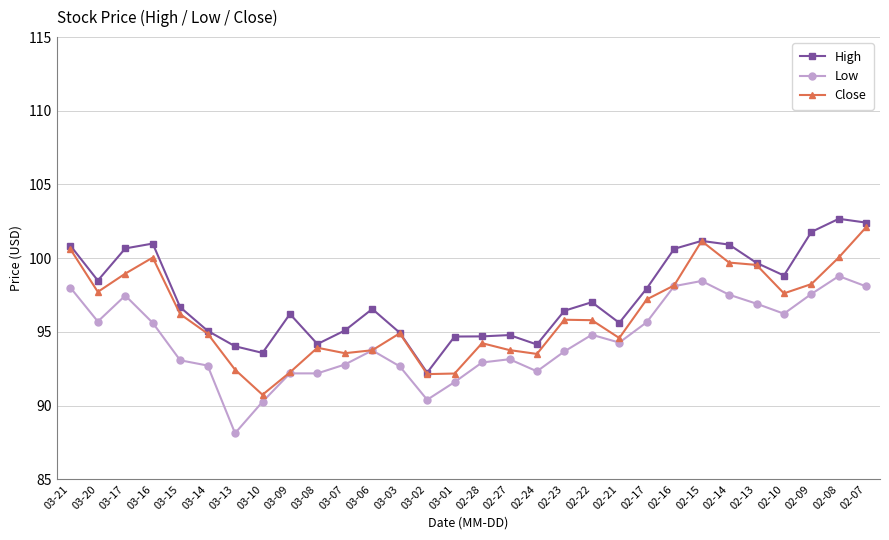

What is the spread (max minus min) of values at 02-17?

2.3